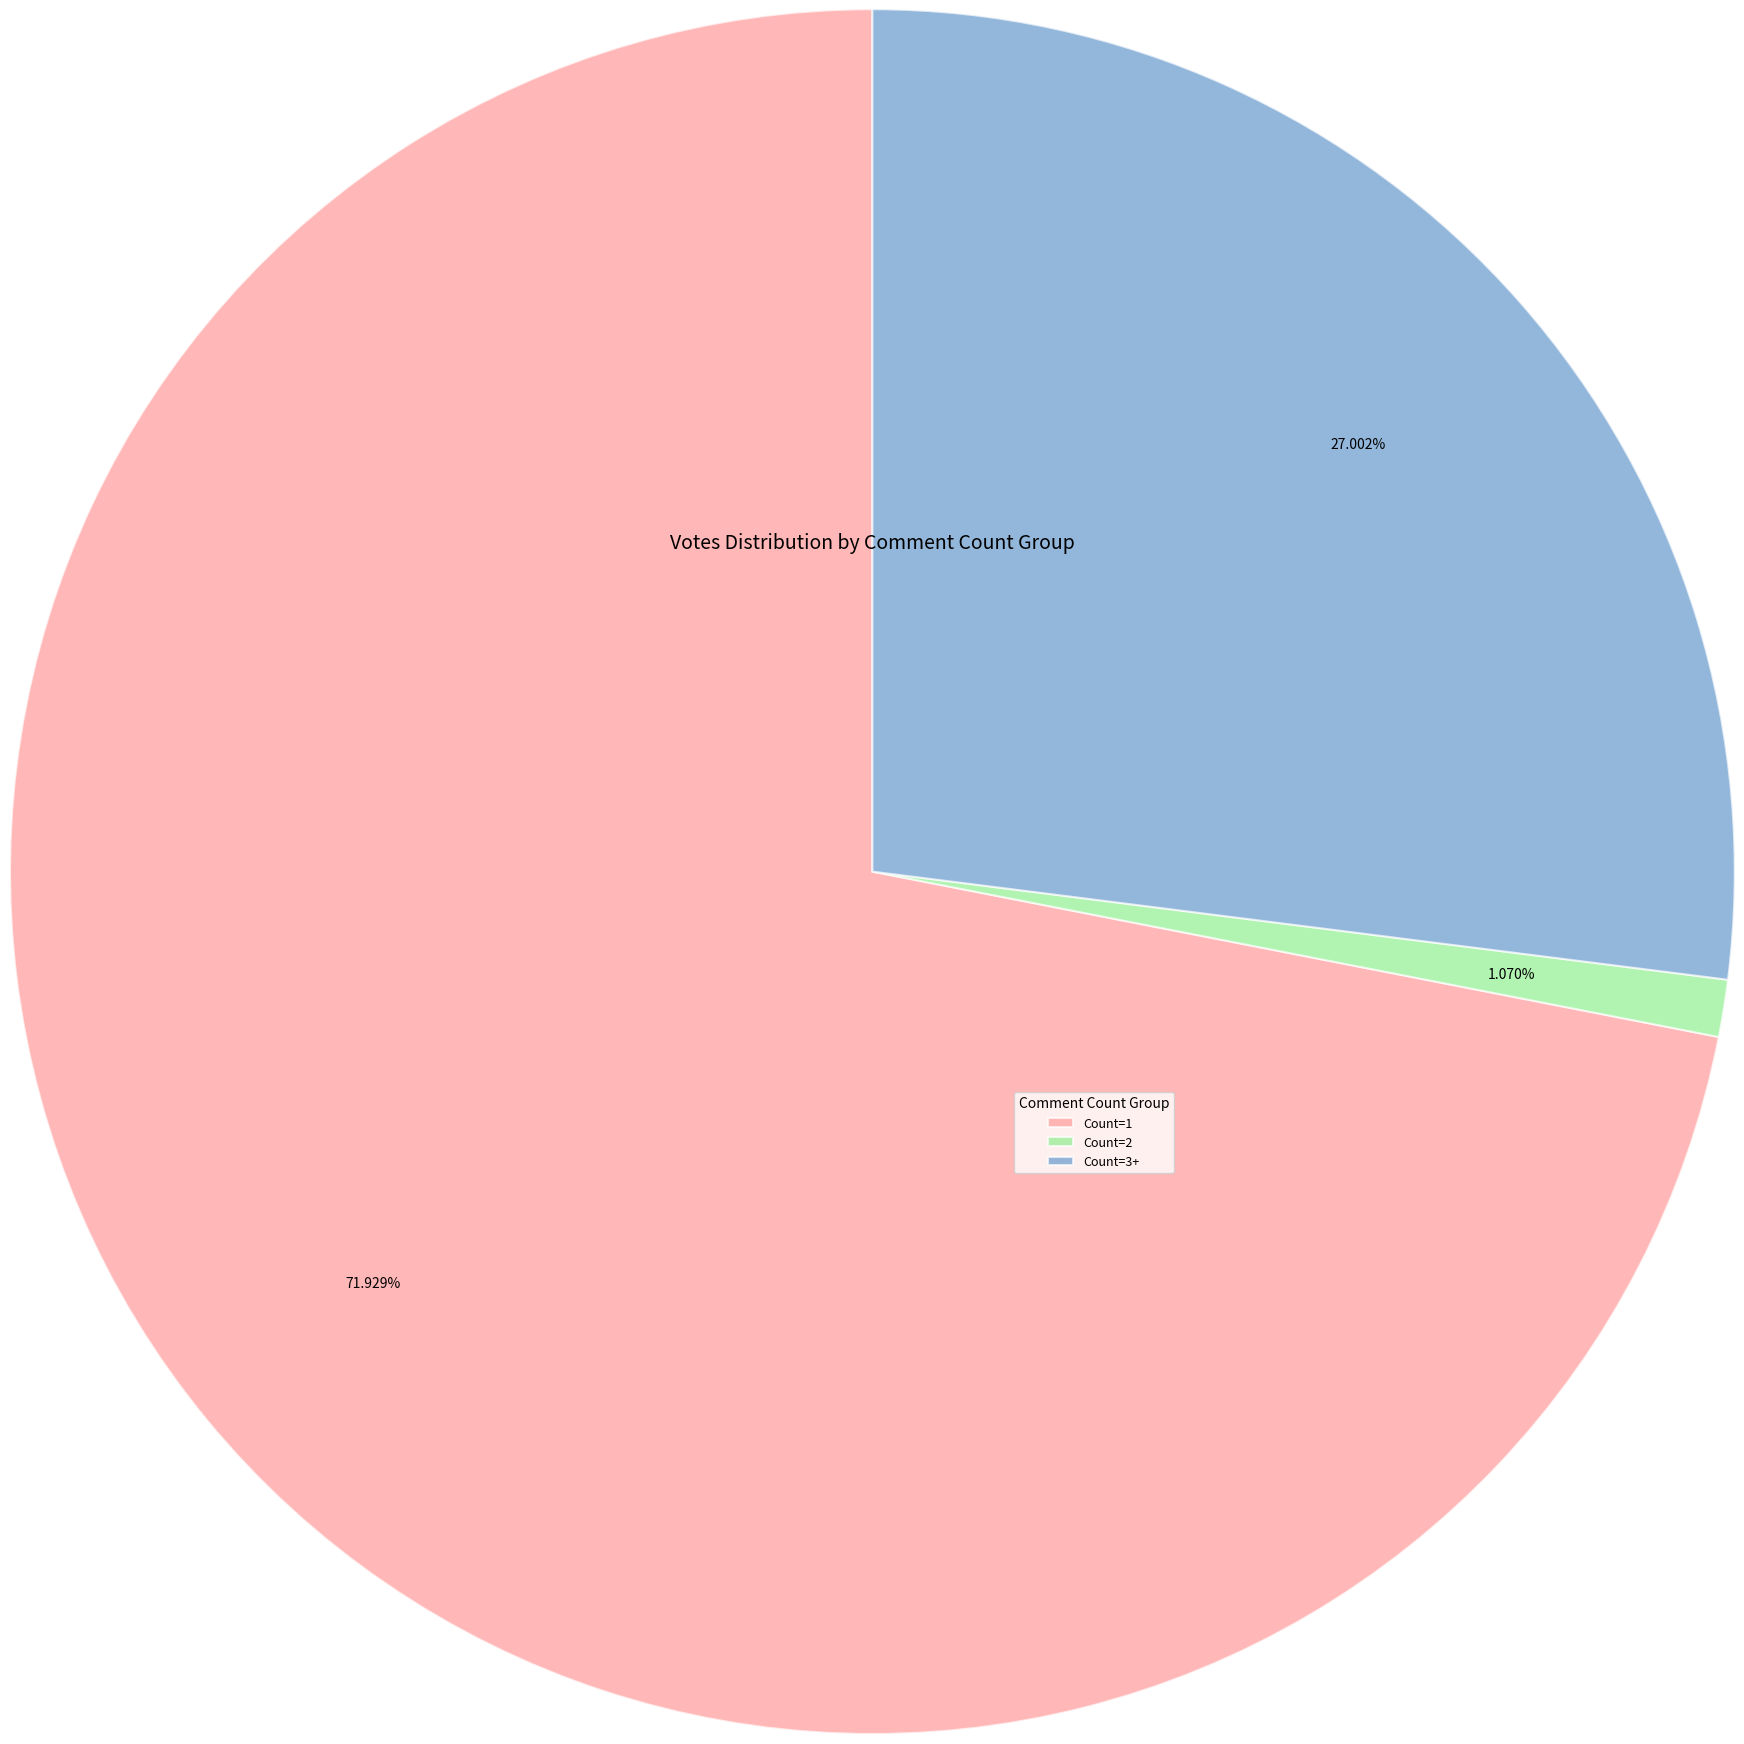

Is the sum of Count=2 and Count=3+ greater than half?

No